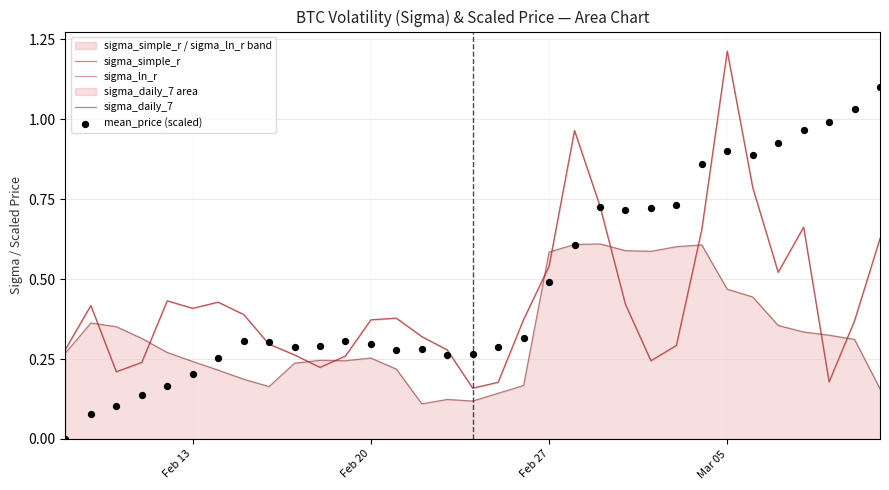

At which category is the sum across all series the highest?

Mar 05